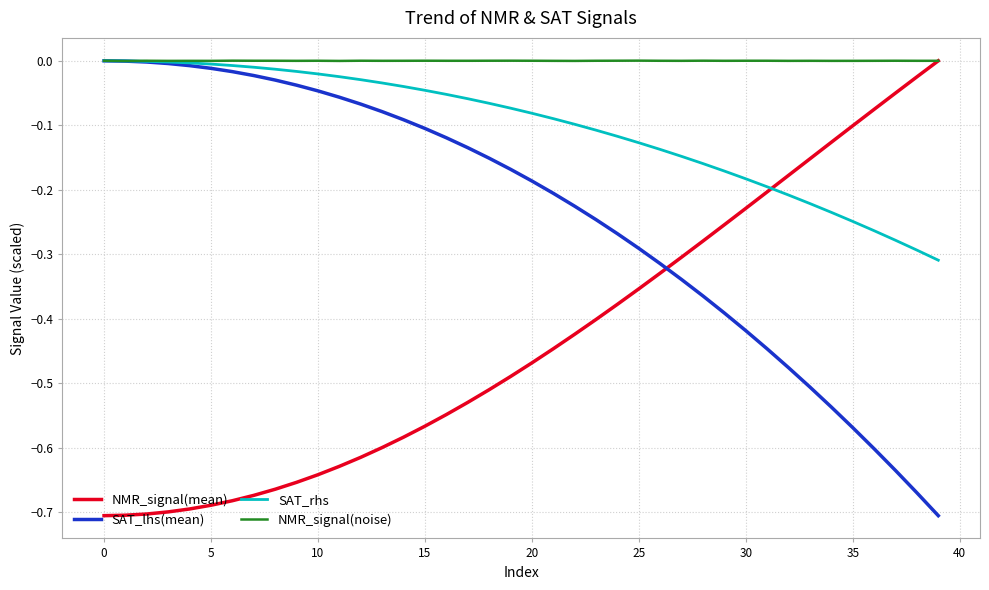

Which series ends up on top after the final intersection of SAT_lhs(mean) and NMR_signal(mean)?

NMR_signal(mean)